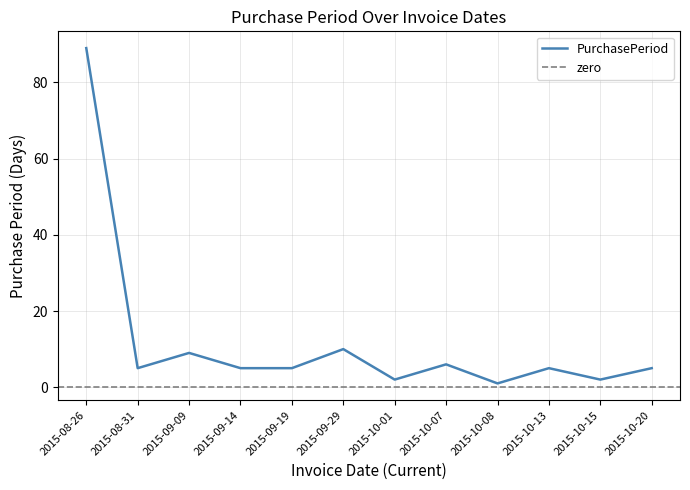

How many interior local valleys (lower than both neighbors) does the data have?

4